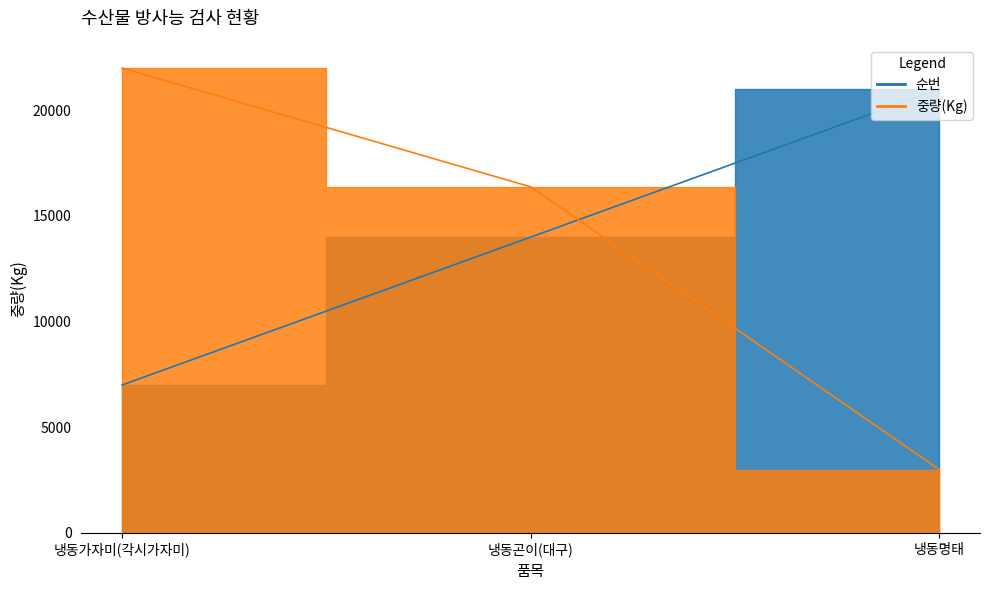

At how many categories does at least one series exceed 8956?

3